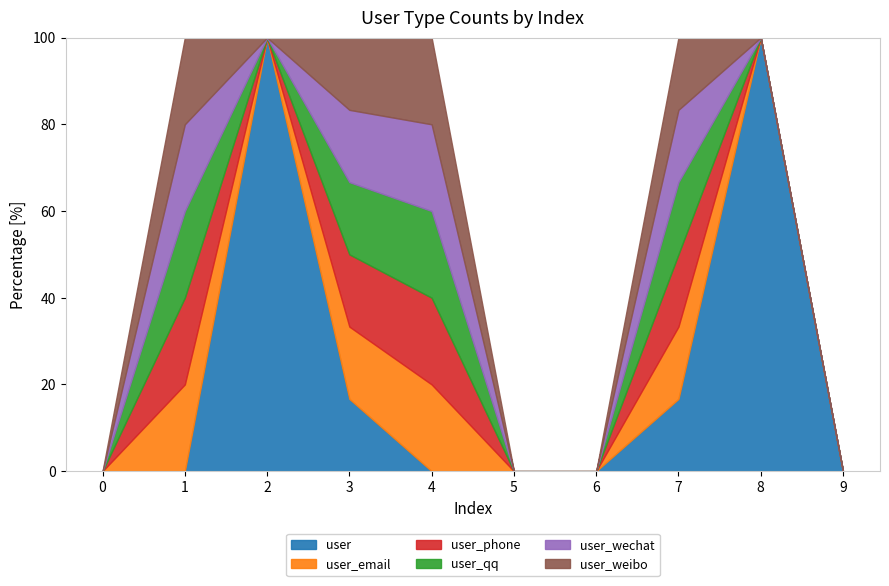

How many values in the user_email series exceed 0?

4